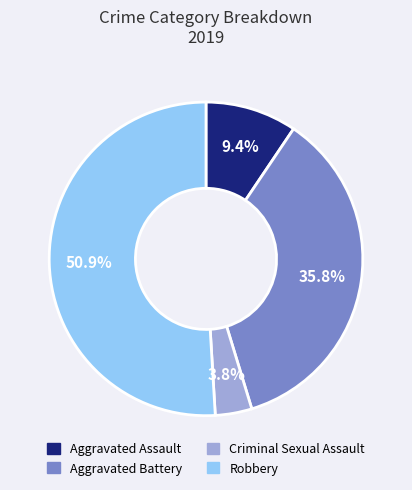

Rank the categories by value from highest to lowest.

Robbery, Aggravated Battery, Aggravated Assault, Criminal Sexual Assault